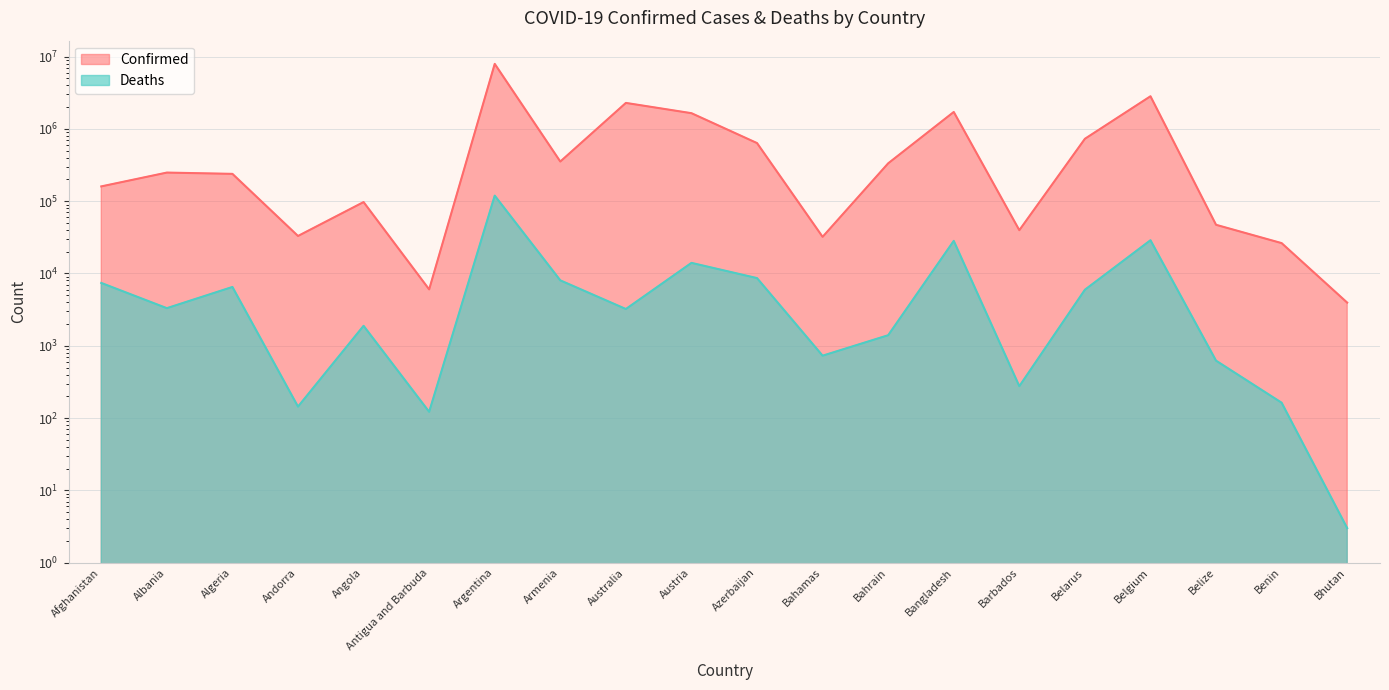

Between Bahrain and Benin, which is larger?

Bahrain